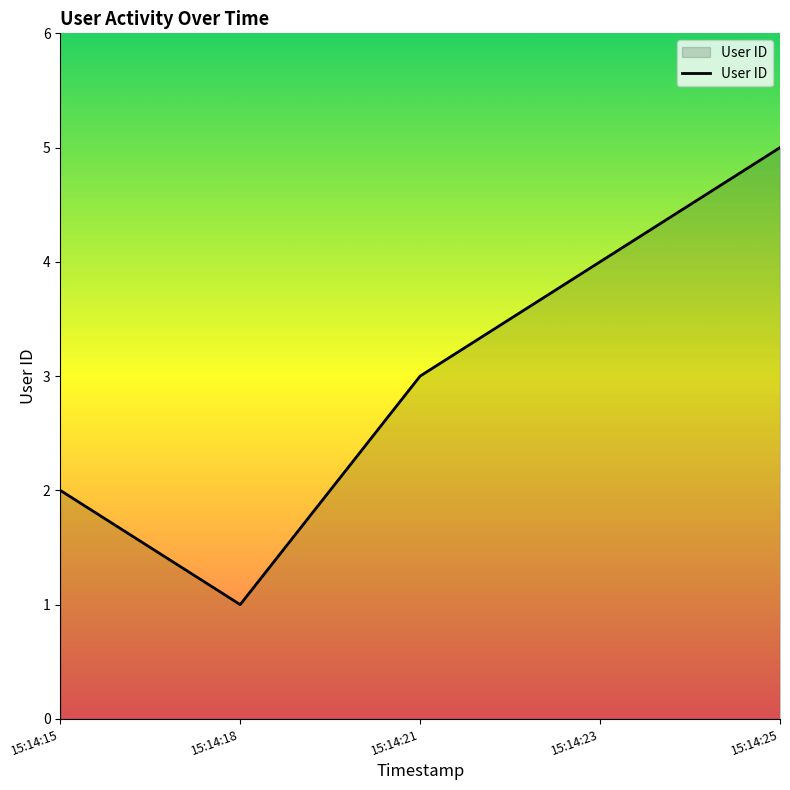

Reading left to right, extract all data points from this chart.

2	1	3	4	5